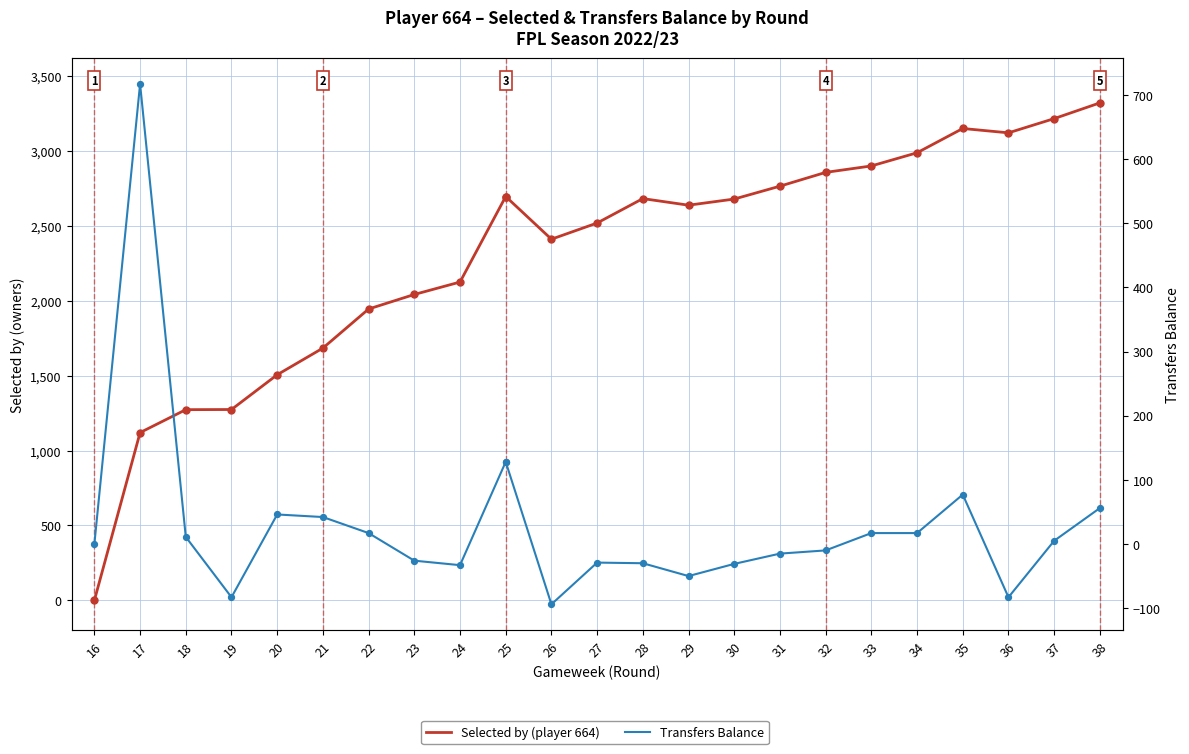

What are all the series names shown in the legend?

Selected by (player 664), Transfers Balance